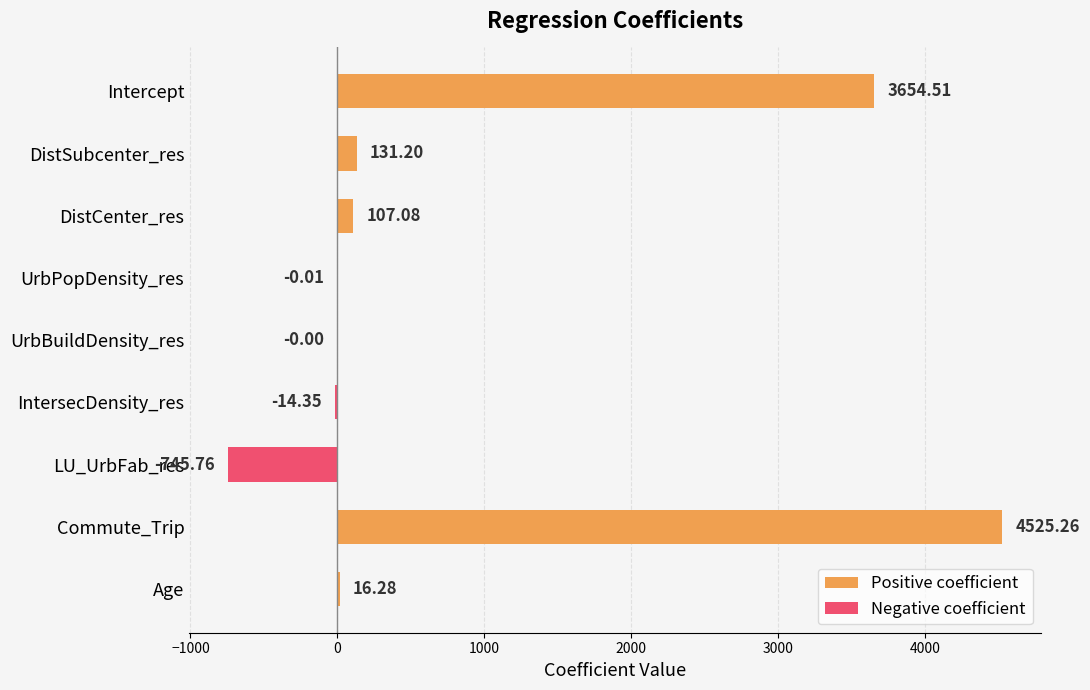

The value of Negative coefficient at LU_UrbFab_res is -314.8. True or false?

False